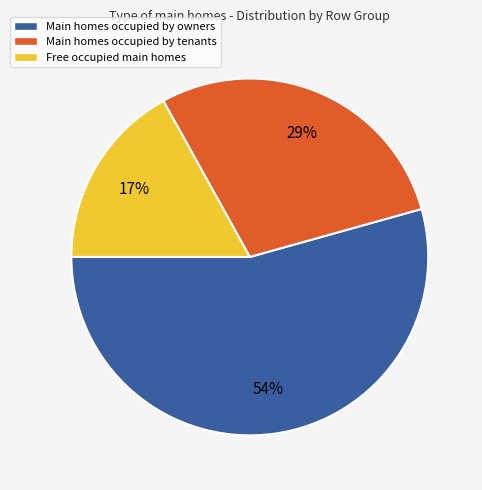

Do Main homes occupied by owners and Main homes occupied by tenants together represent more than half of the pie?

Yes